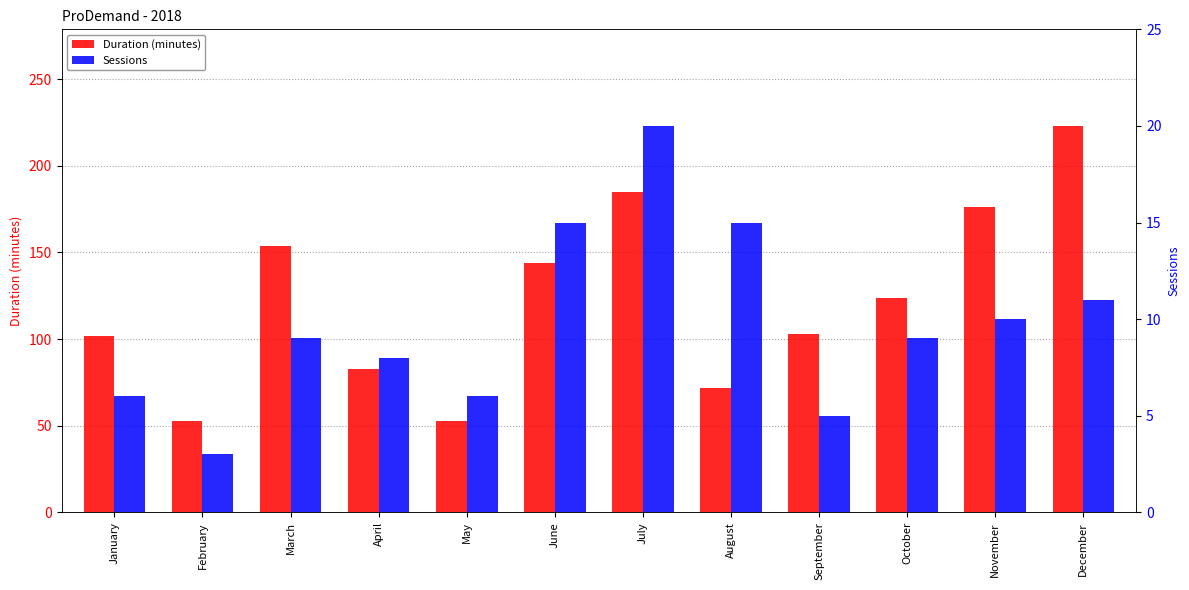

The value of Duration (minutes) at February is 53. True or false?

True